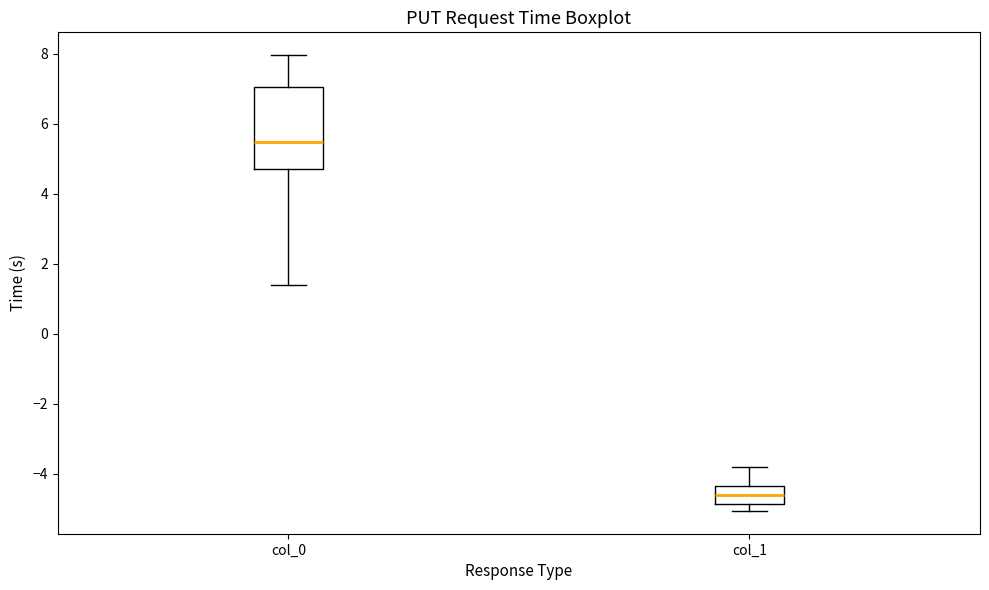

Reading left to right, read every box against the y-axis: the position of its median line, the range the box covers, and the ends of its whiskers. The values are not printed on the chart, so give them approximately, as read against the axis.

col_0: median 5.4, box 4.8 to 7.0, whiskers 1.4 to 8.0
col_1: median -4.6, box -4.8 to -4.4, whiskers -5.0 to -3.8